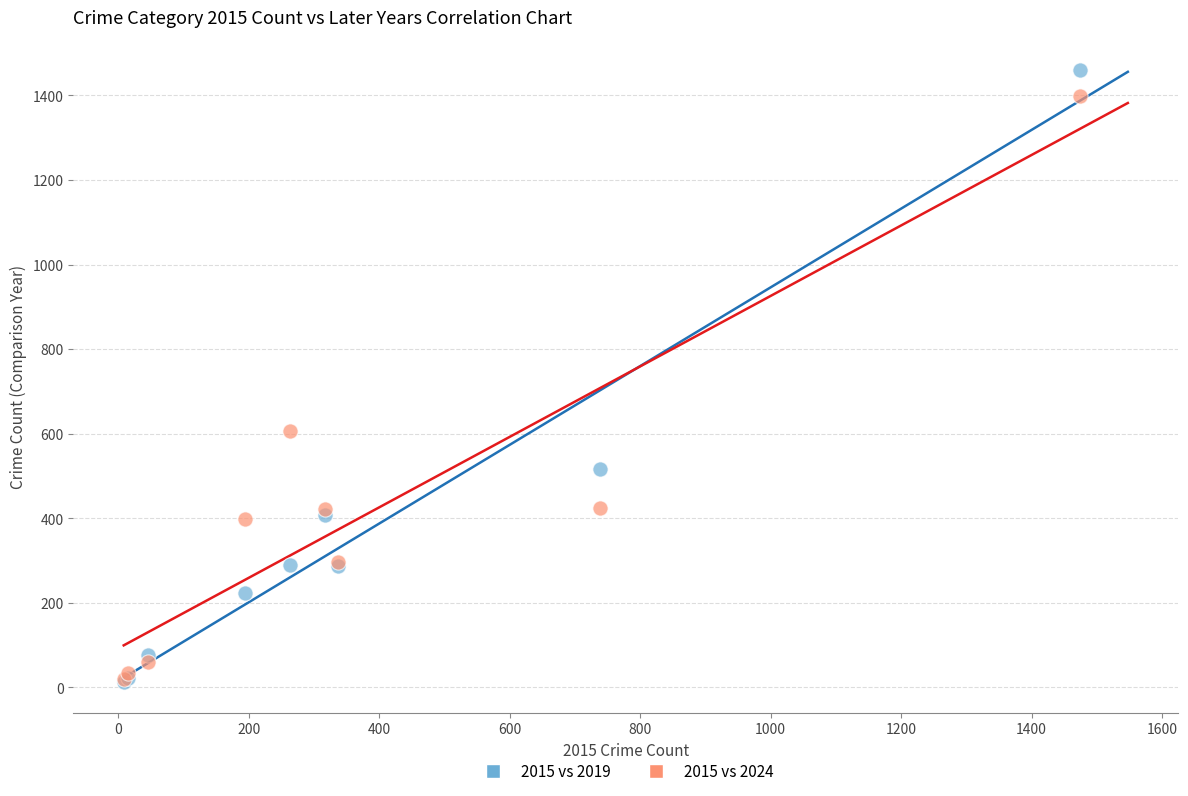

Across all series, what Y value is closest to 735?

607